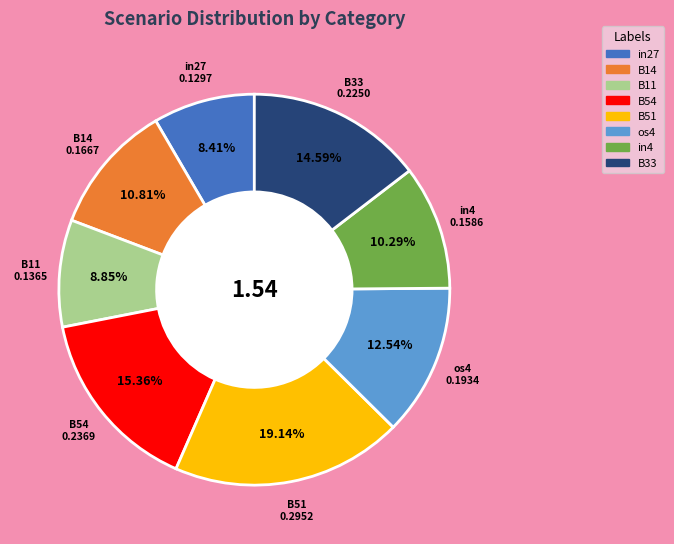

Does os4 represent more than half of the total?

No